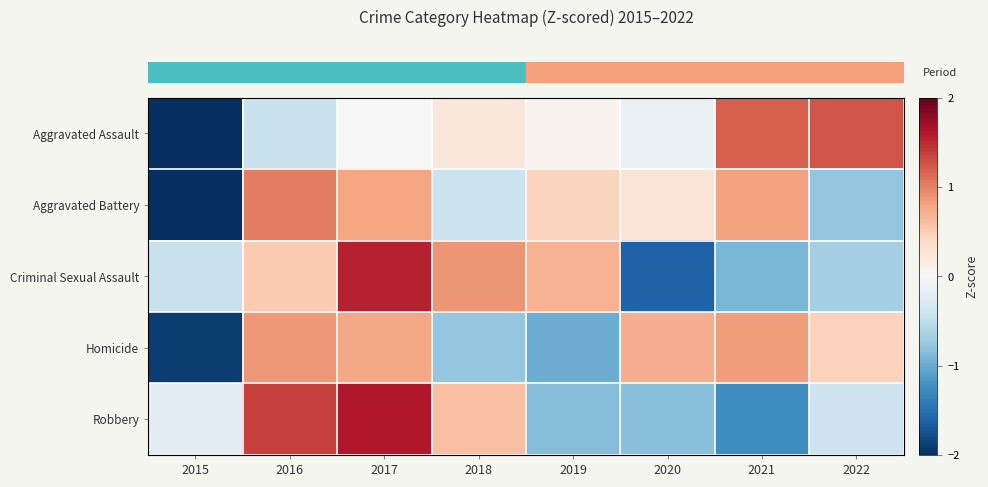

Which category has the highest value across all series?

2017